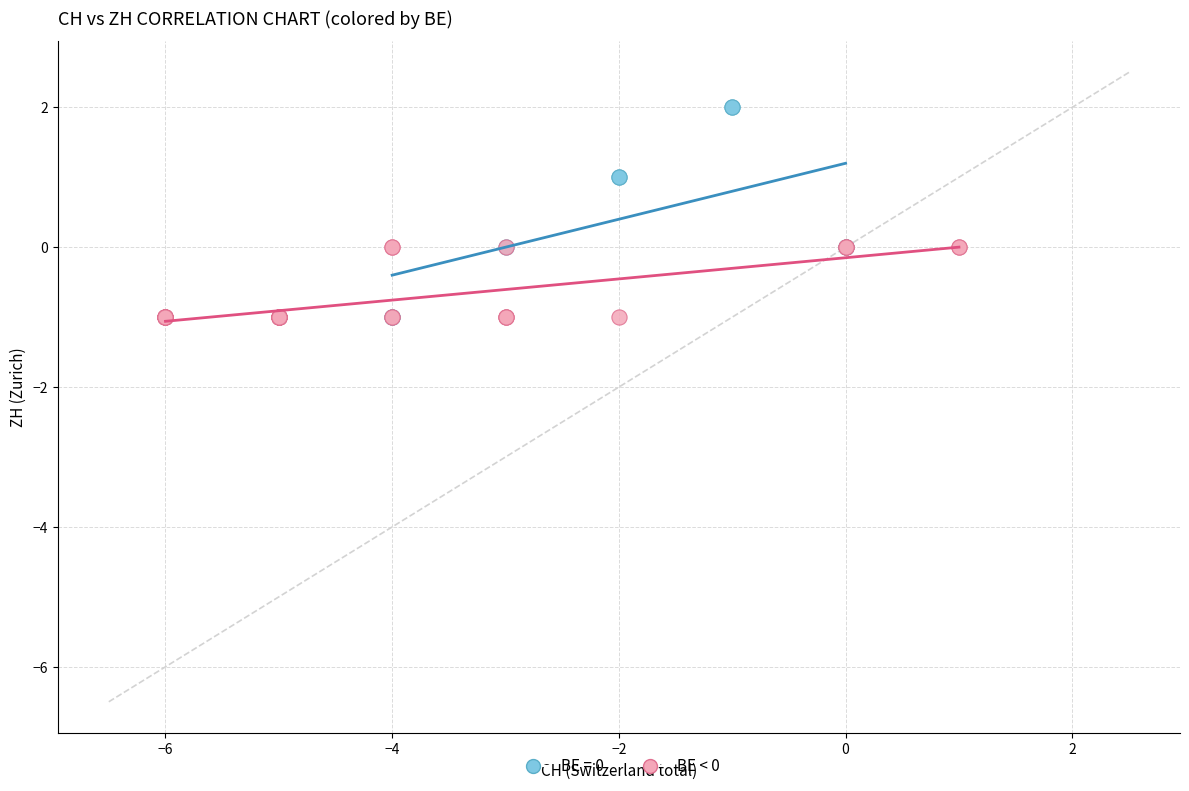

Which series contains the highest Y value?

BE = 0